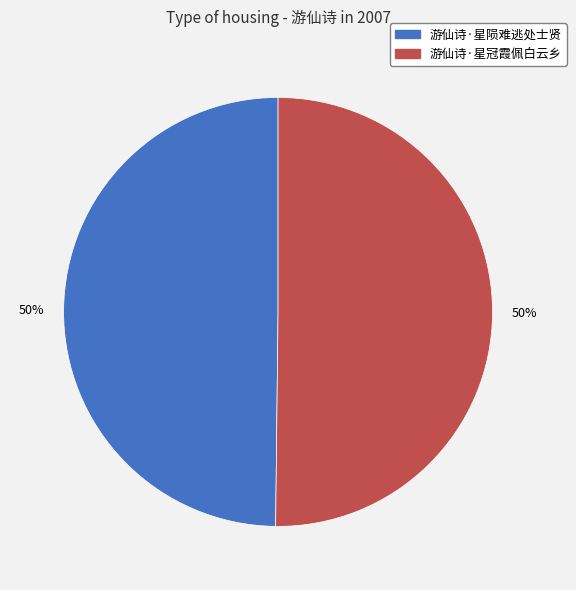

To the nearest percent, what portion does 游仙诗·星冠霞佩白云乡 represent?

50%